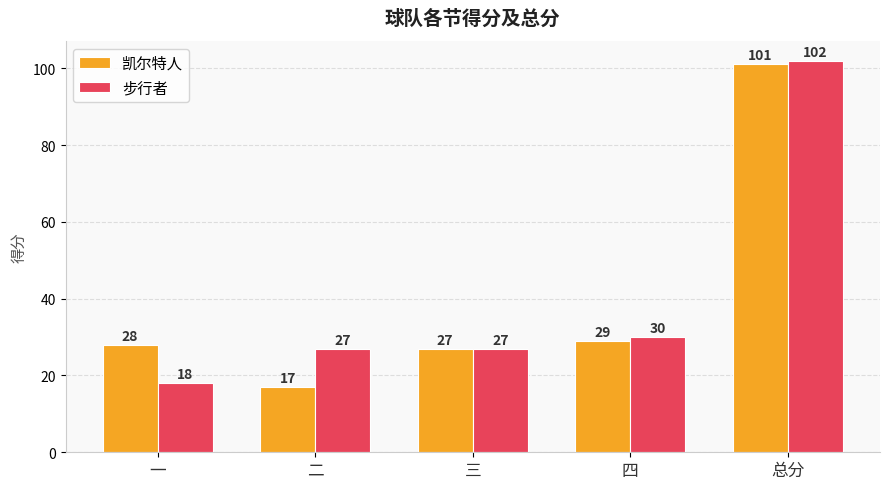

How many distinct data groups are displayed?

2